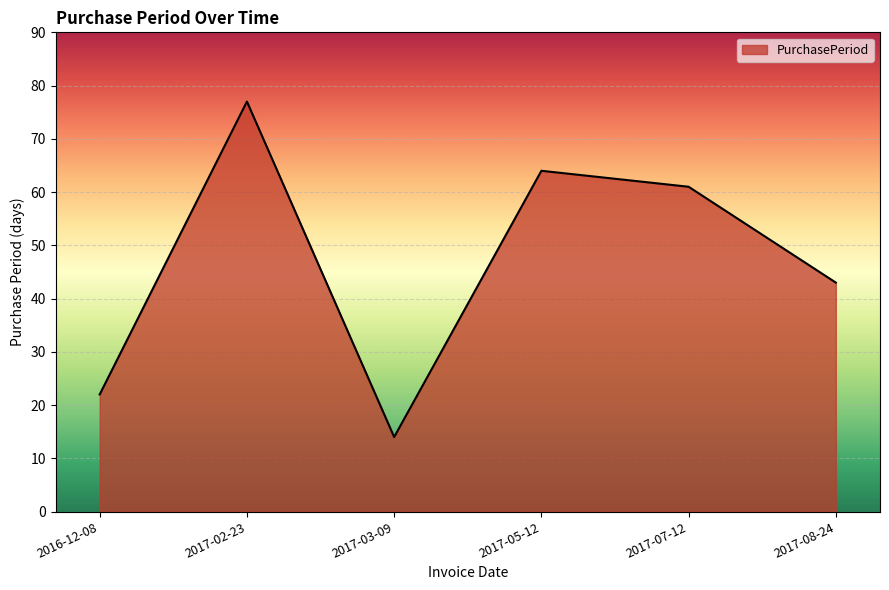

Rank the categories by value from highest to lowest.

2017-02-23, 2017-05-12, 2017-07-12, 2017-08-24, 2016-12-08, 2017-03-09